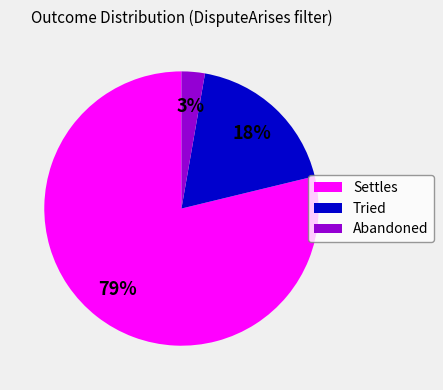

To the nearest percent, what portion does Settles represent?

79%